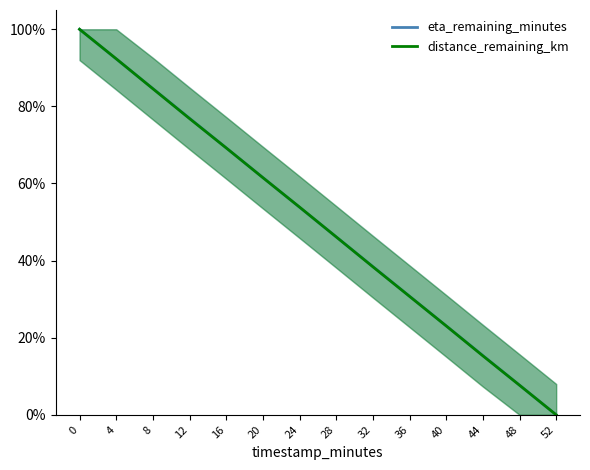

True or false: distance_remaining_km has a value of 22.5 at 24.

False